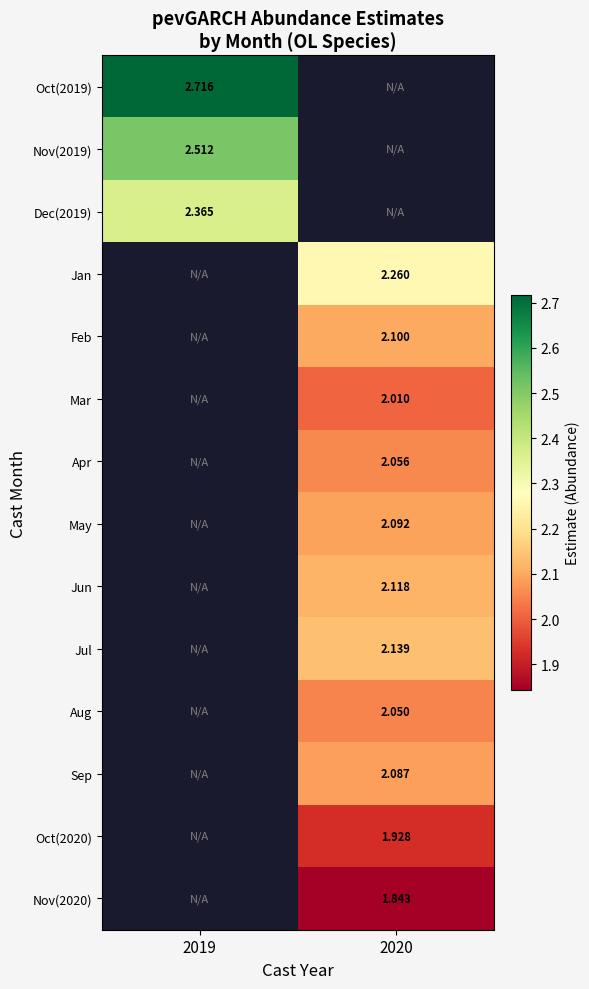

The Nov(2019) series shows 1.2 at 2019. True or false?

False